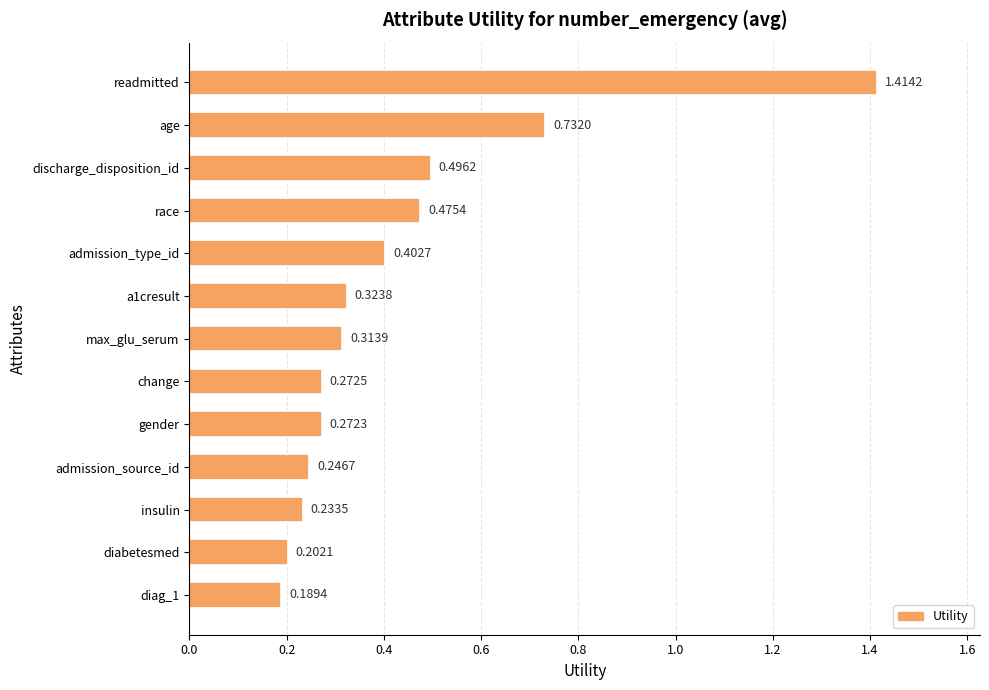

What is the change in value from discharge_disposition_id to insulin?

-0.3